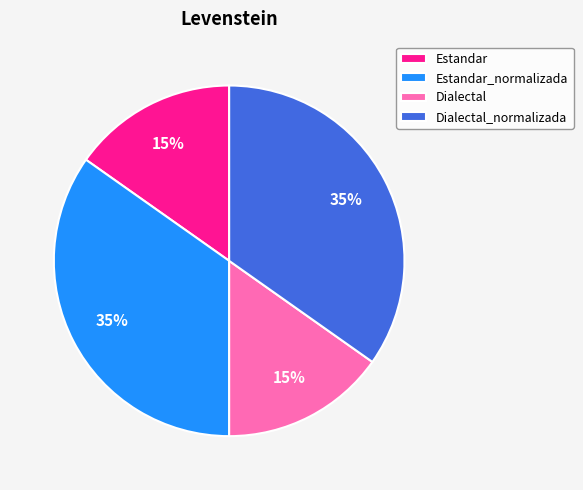

To the nearest percent, what percentage of the pie is Estandar_normalizada?

35%